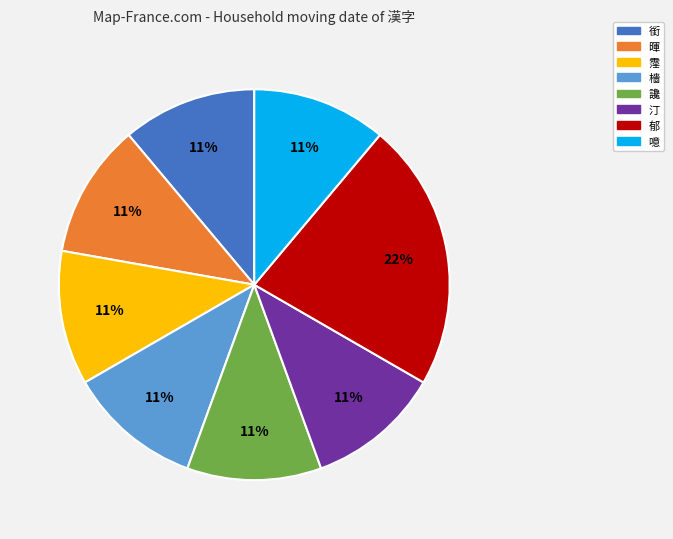

Combined, do 暉 and 銜 account for over 50%?

No